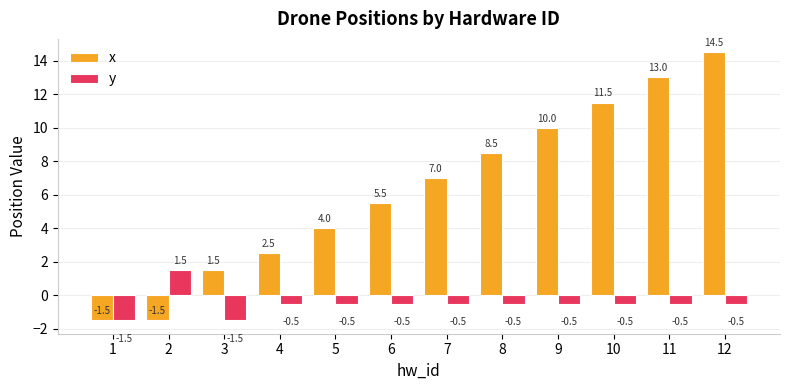

Rank the series by their average value, from lowest to highest.

y, x